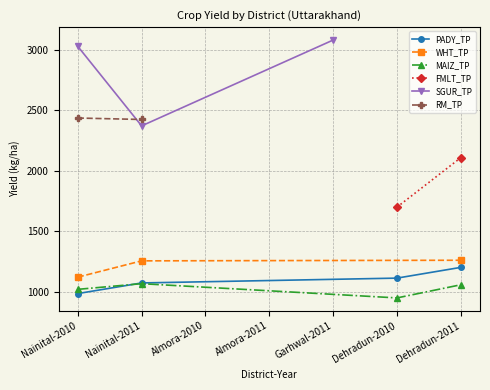

Rank the series by their maximum value, from highest to lowest.

SGUR_TP, RM_TP, FMLT_TP, WHT_TP, PADY_TP, MAIZ_TP